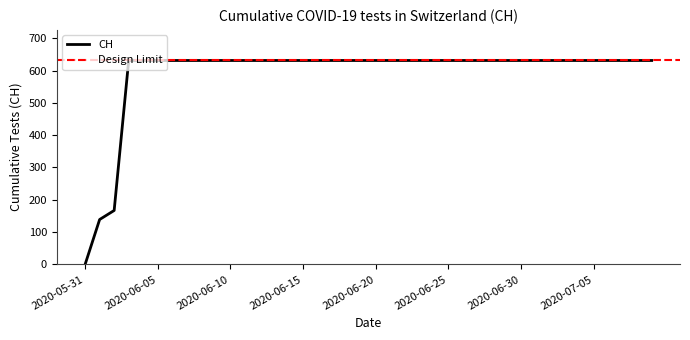

The chart shows a value of 631 at 2020-06-14. True or false?

True